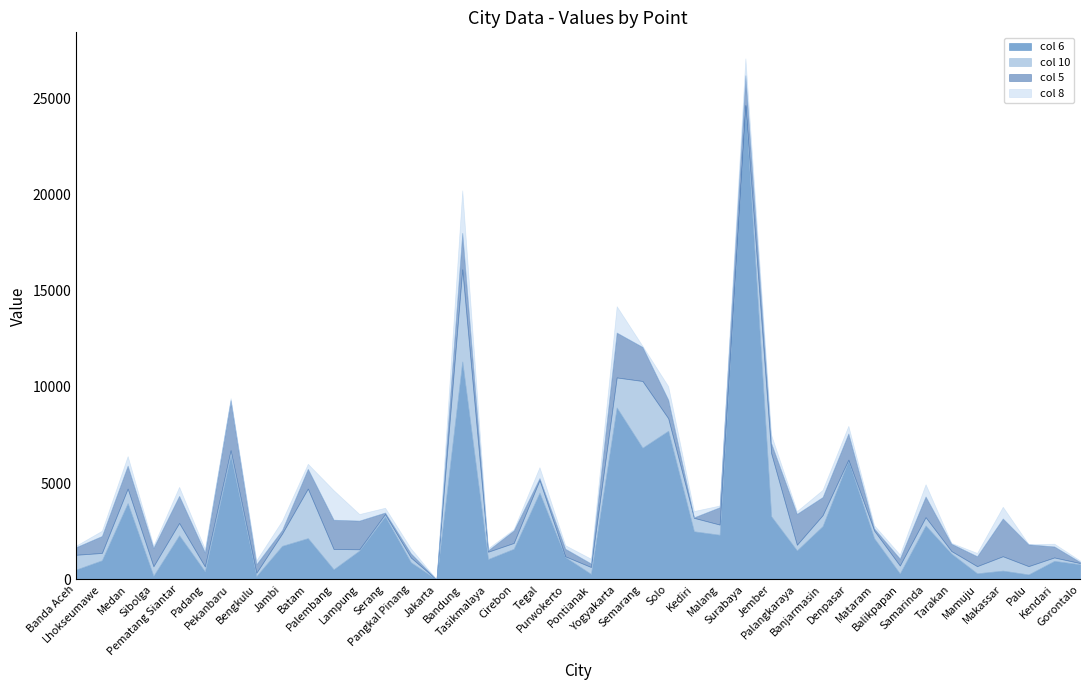

Which label corresponds to the largest value in the chart?

Surabaya